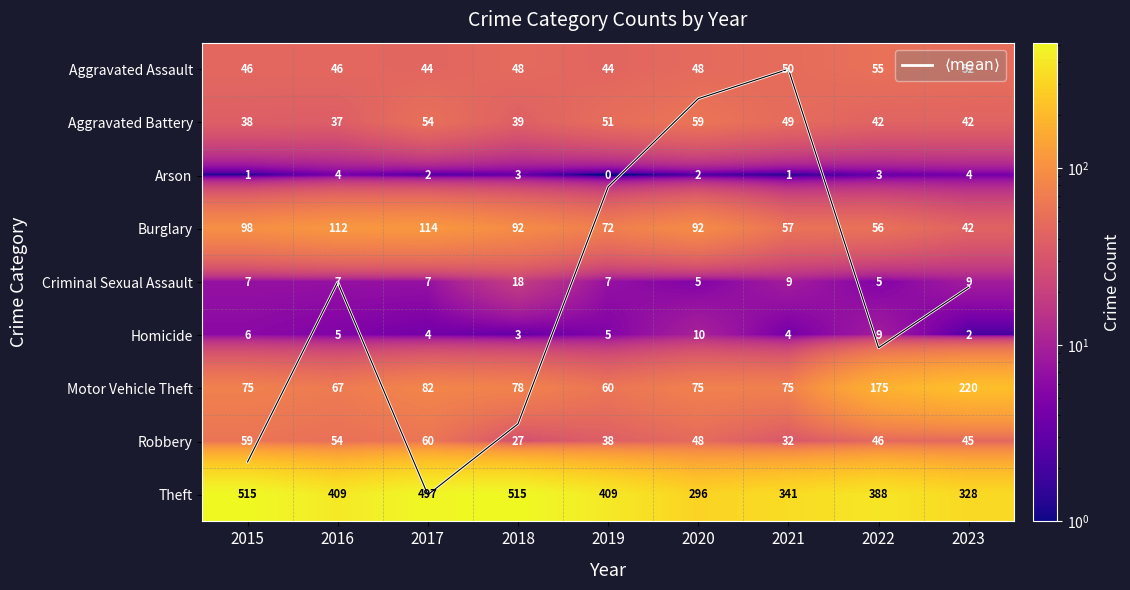

What is the sum of the Aggravated Assault values at 2020 and 2021?

98.0